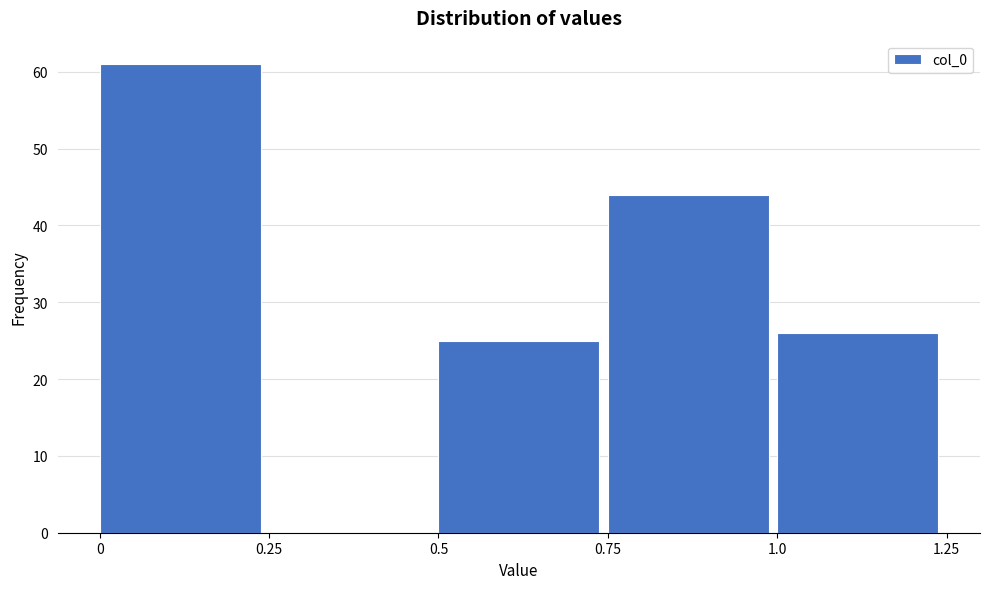

How tall is the bar that spans 1.0 to 1.25 on the x-axis? The values are not printed on the chart, so give them approximately, as read against the axis.

26